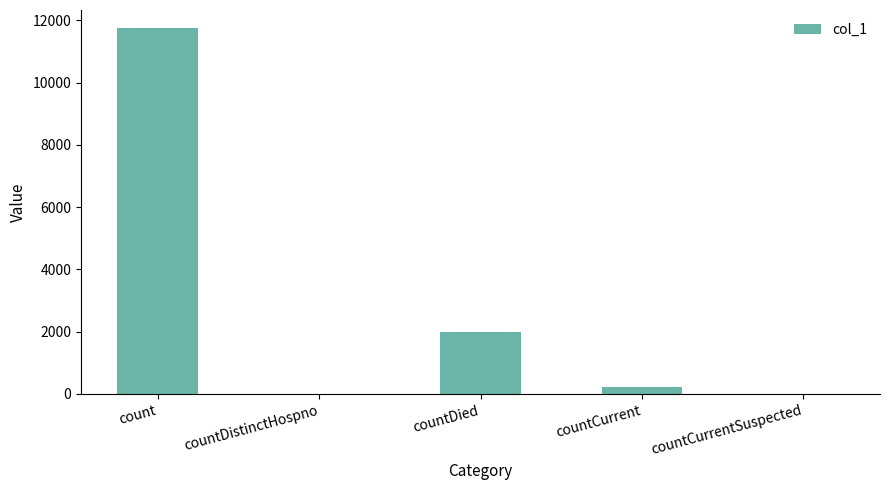

Which category has the highest value across all series?

count